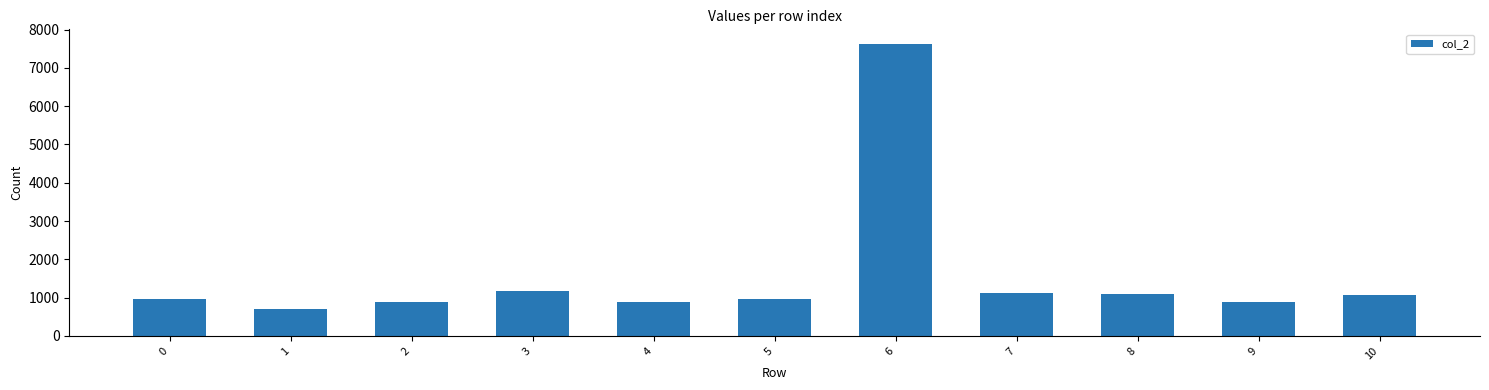

Between 1 and 7, which is larger?

7